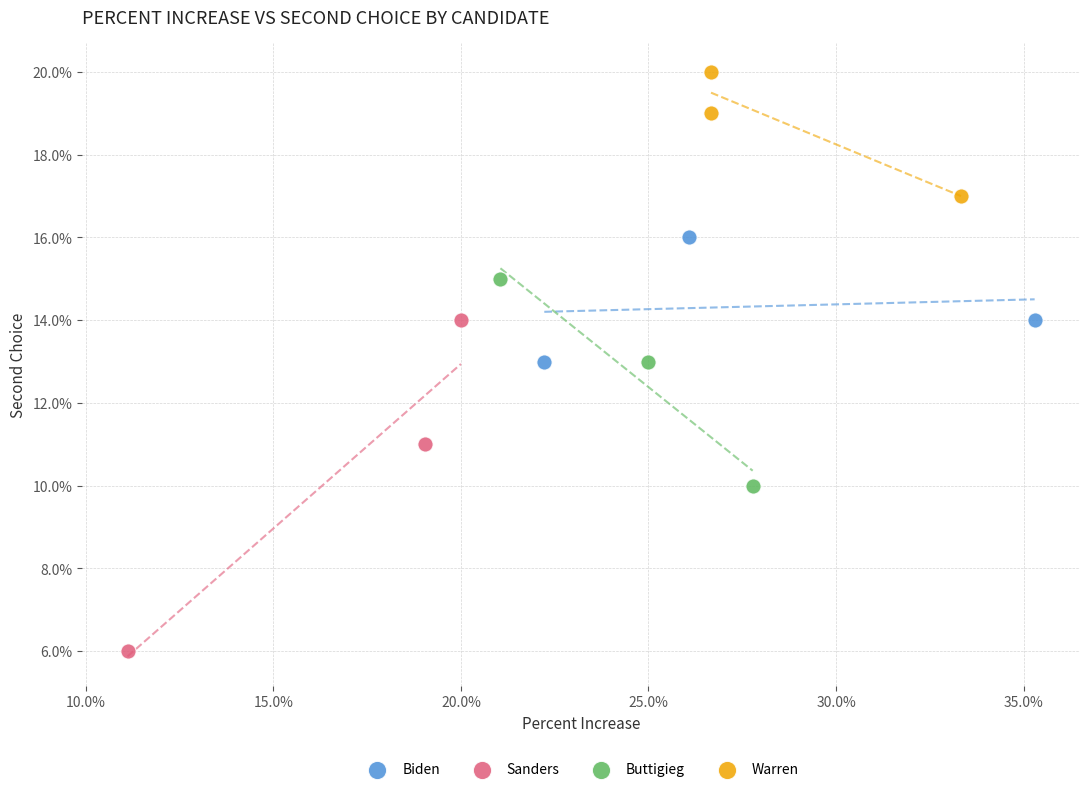

What are all the series names shown in the legend?

Biden, Sanders, Buttigieg, Warren